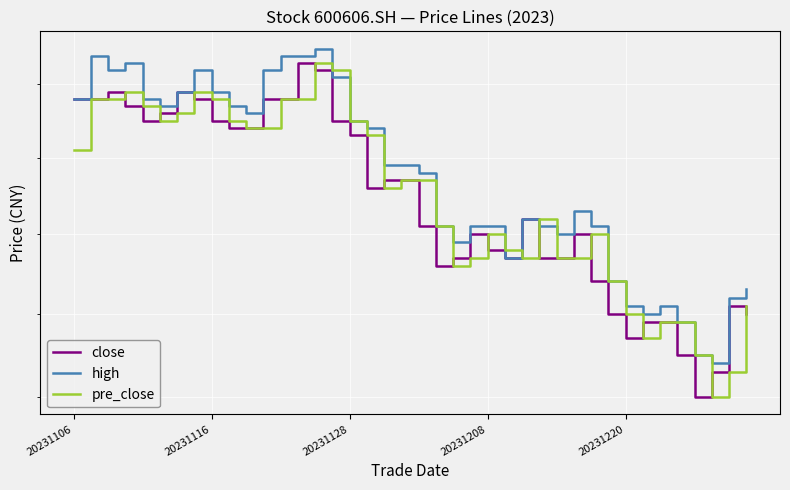

What is the difference between the highest and lowest values at 20?

0.1